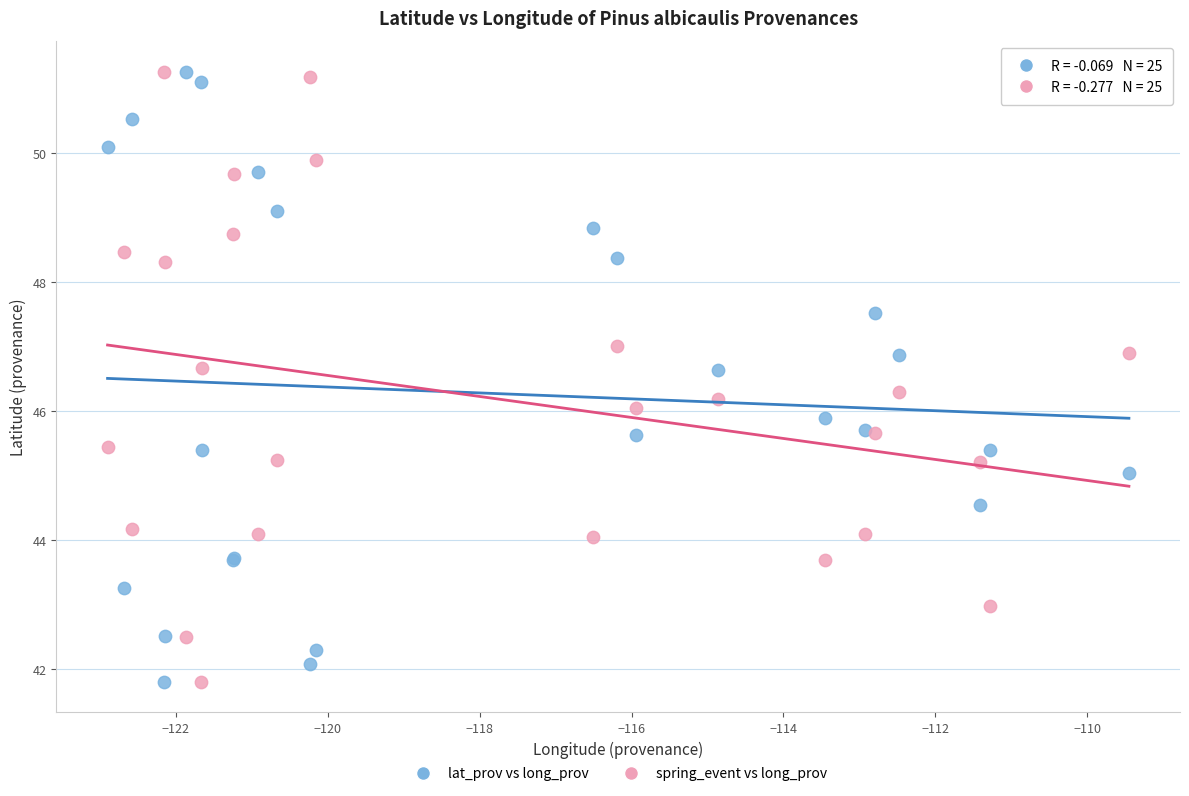

What is the X range (max minus min) for the scatter plot?

13.5